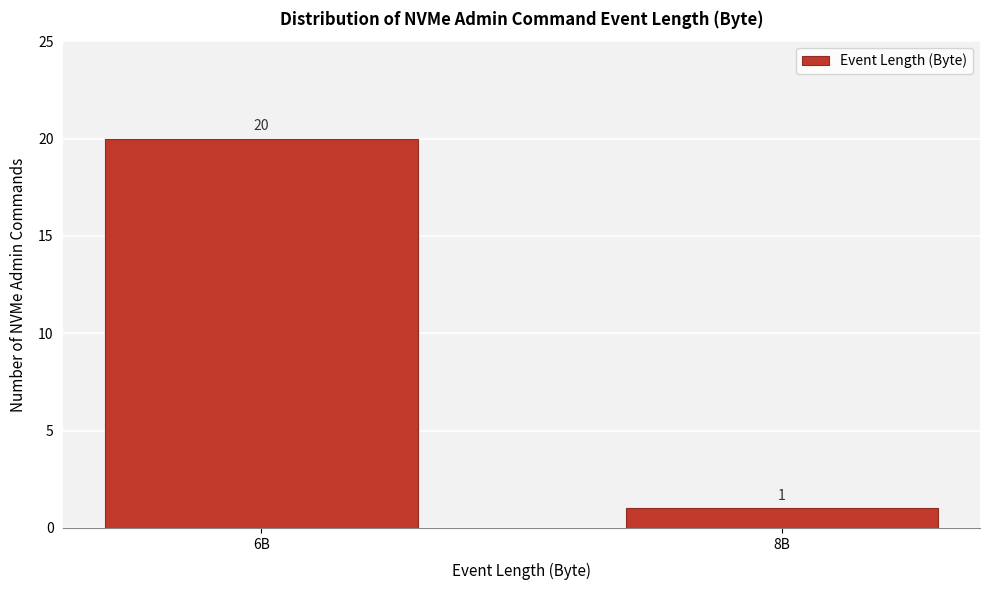

Reading left to right, what are all the values shown in this chart?

6B=20	8B=1